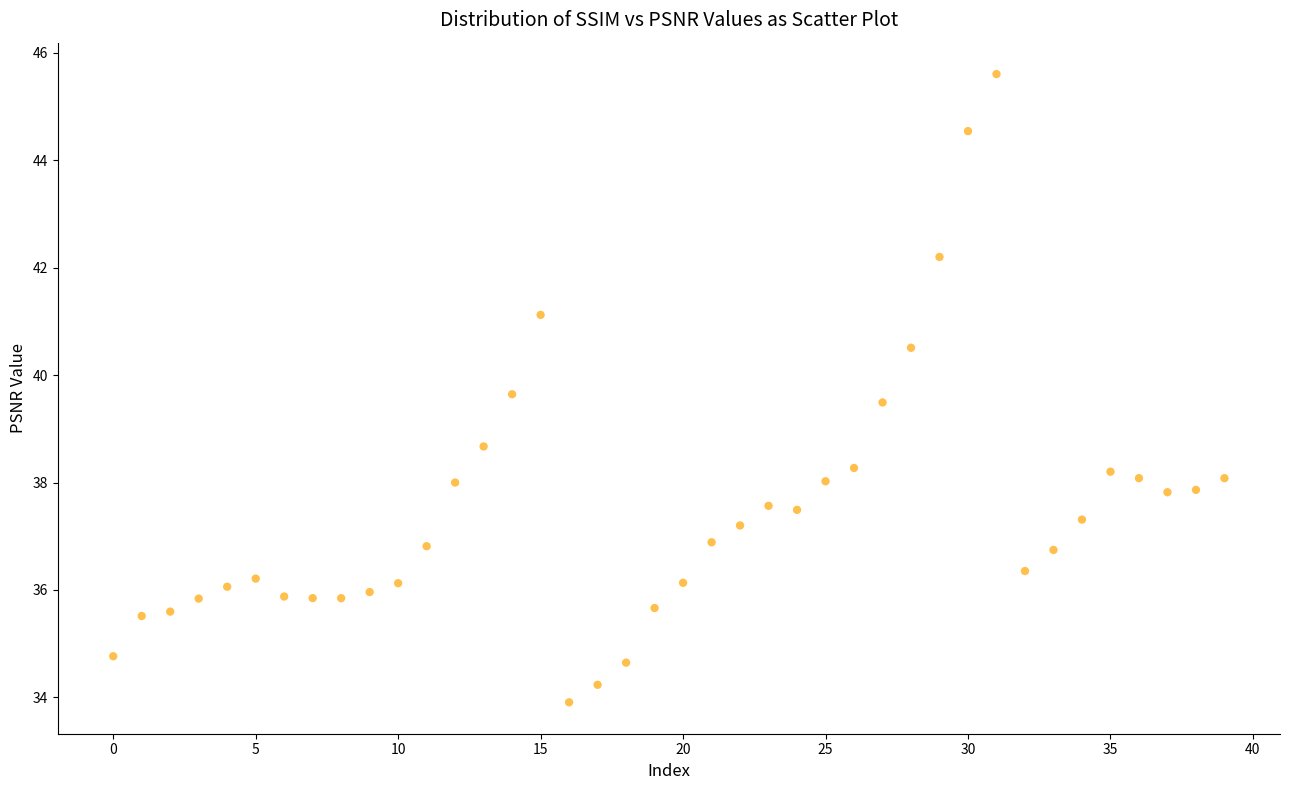

What Y value in the scatter plot is closest to 39?

38.7